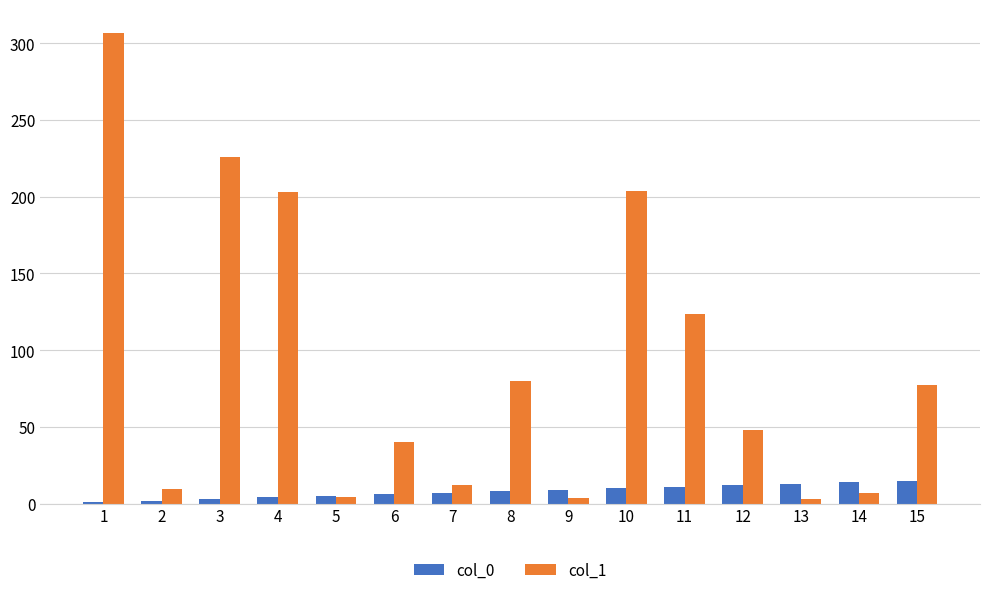

True or false: col_0 has a value of 12.0 at 12.

True